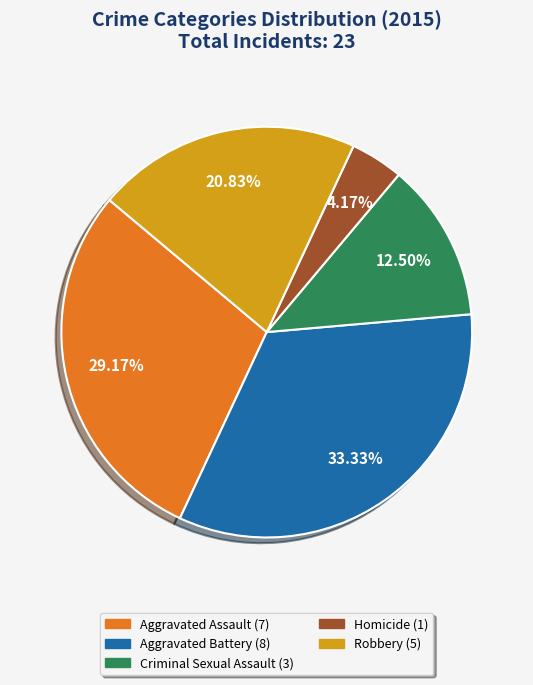

The Aggravated Battery slice represents 33% of the pie. True or false?

True